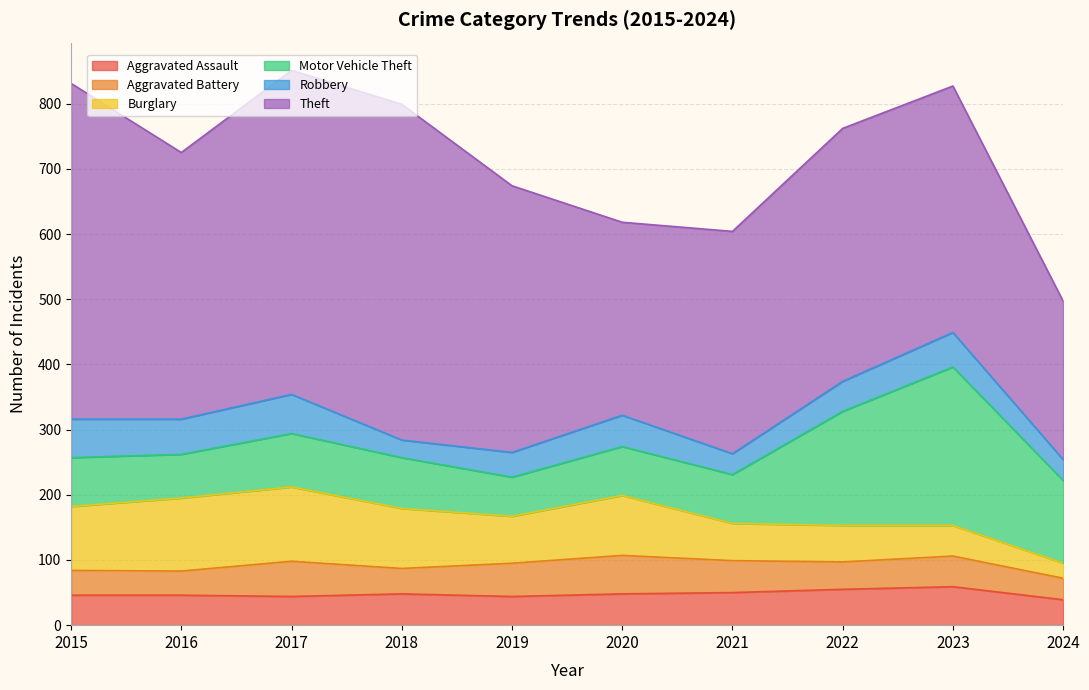

Is the value of Burglary at 2021 greater than the value of Aggravated Battery at 2018?

Yes